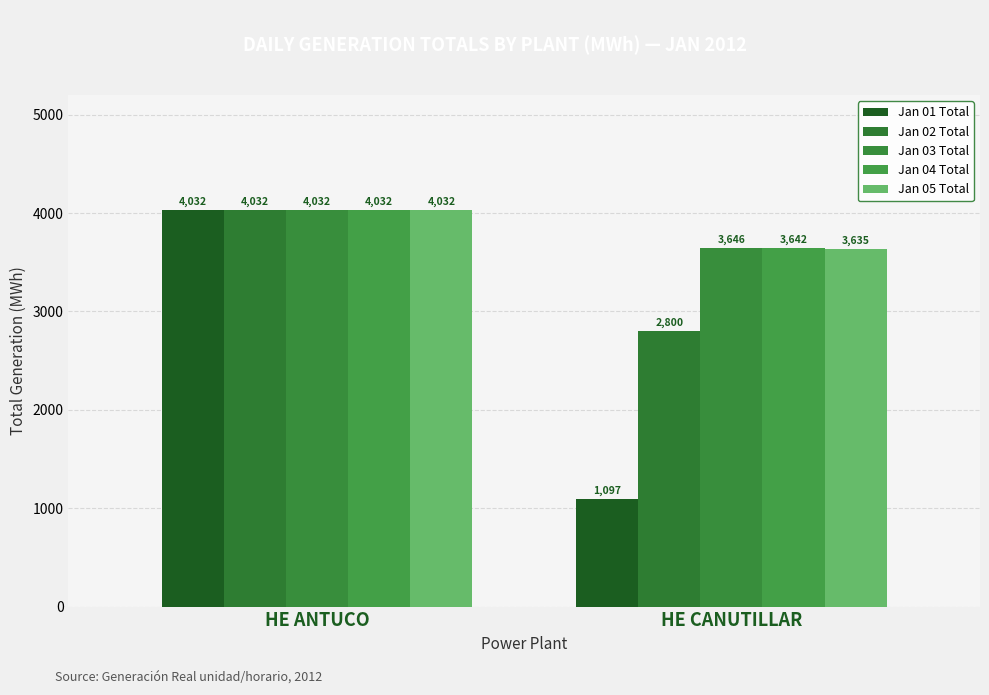

How many distinct data groups are displayed?

5